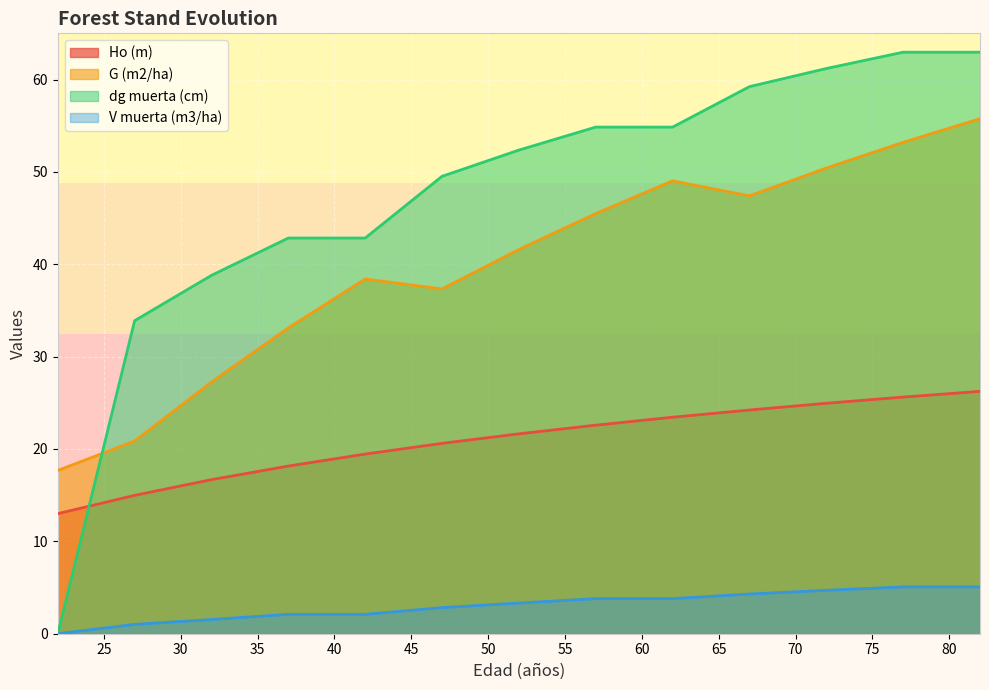

True or false: Ho (m) and G (m2/ha) intersect in this chart.

False